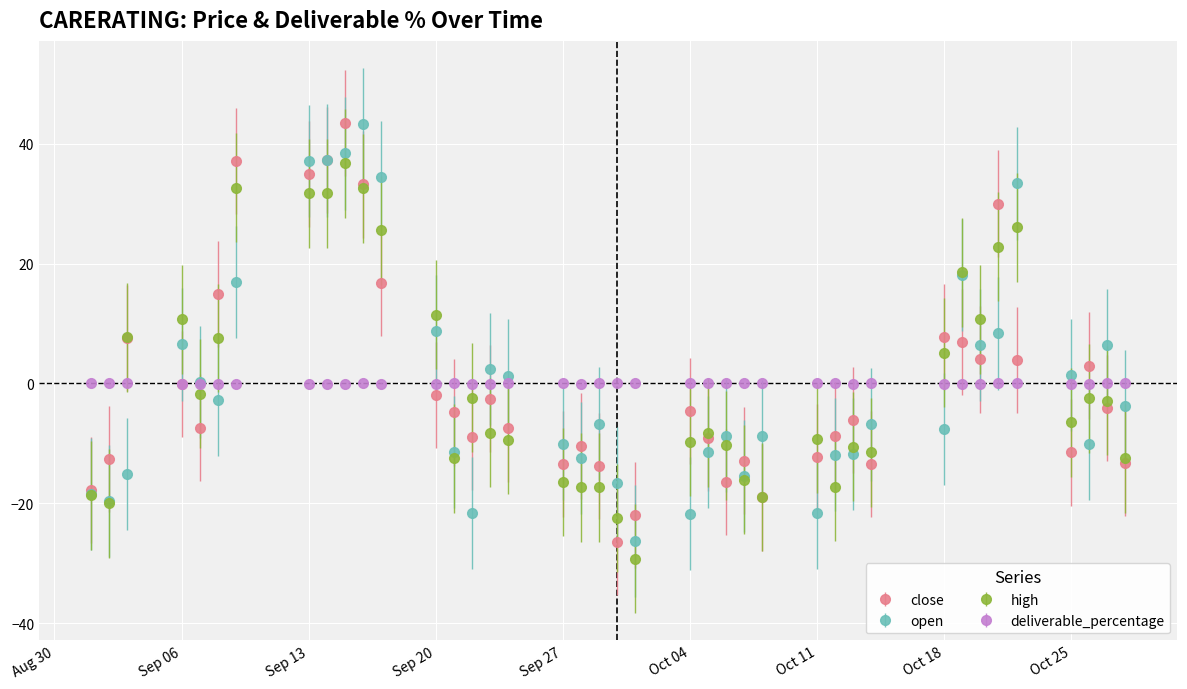

What is the value of the high point at the 33rd from the left?

18.5